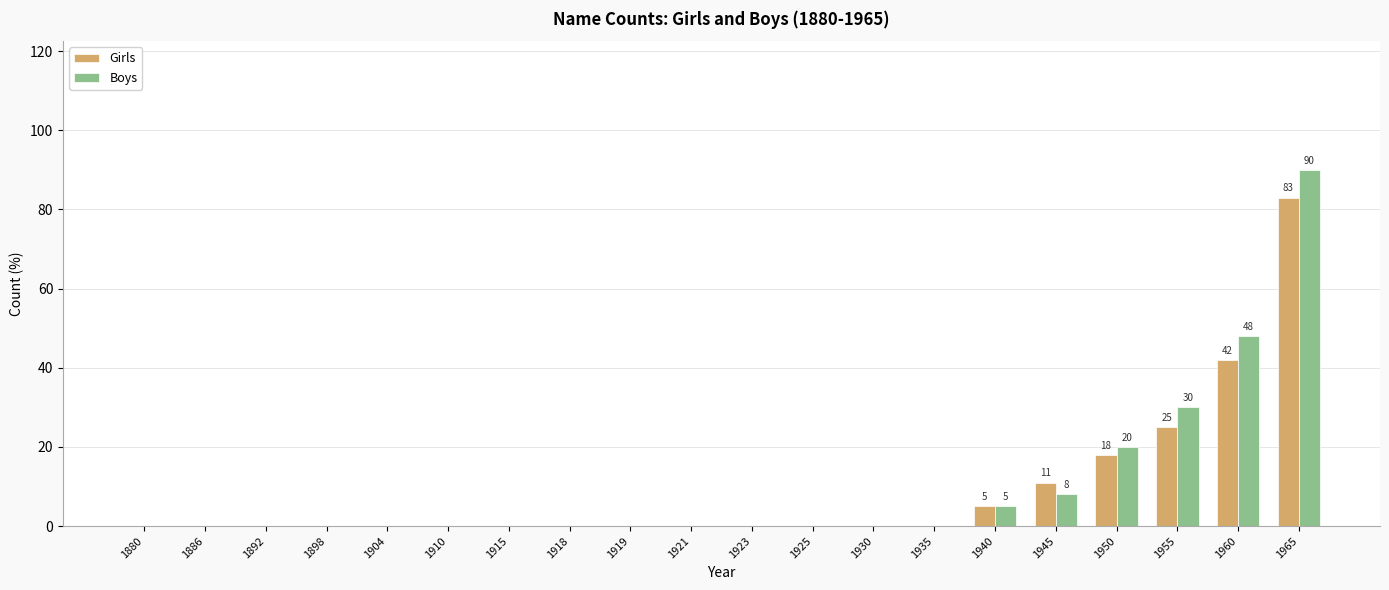

Does the chart contain stacked bars?

No